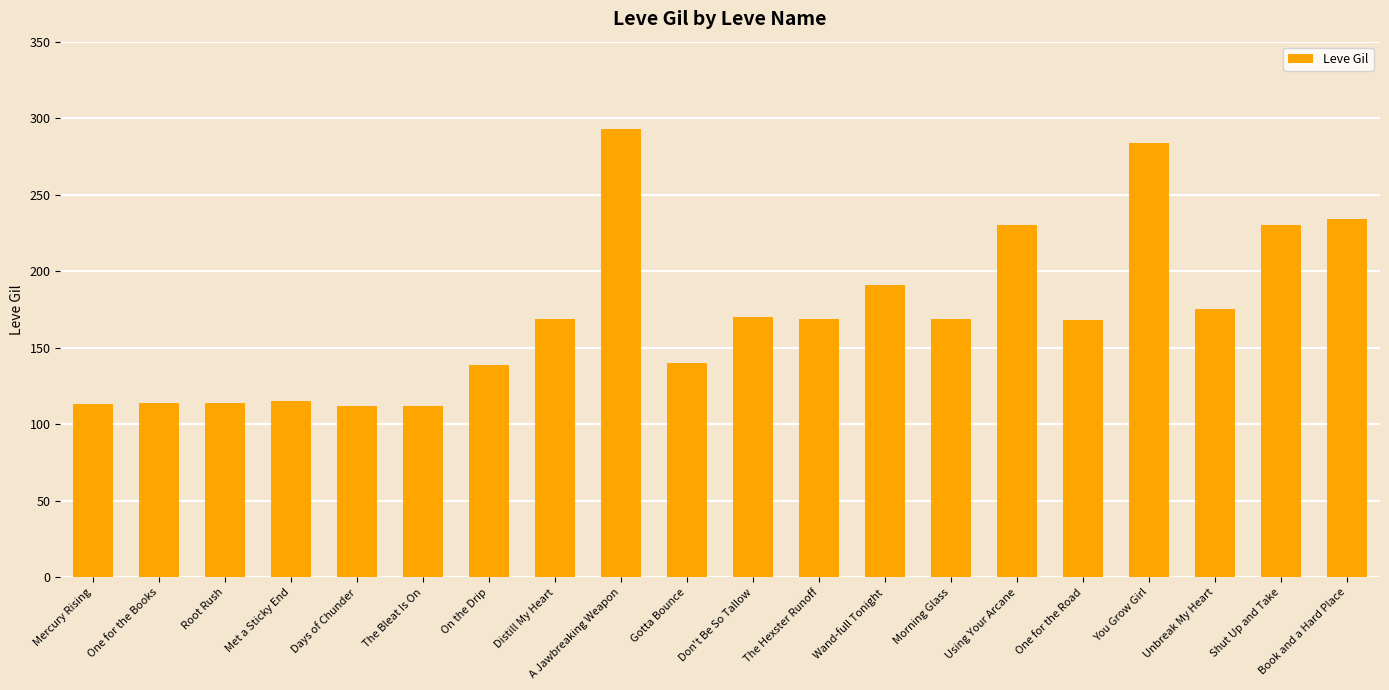

What is the maximum value shown in the chart?

293